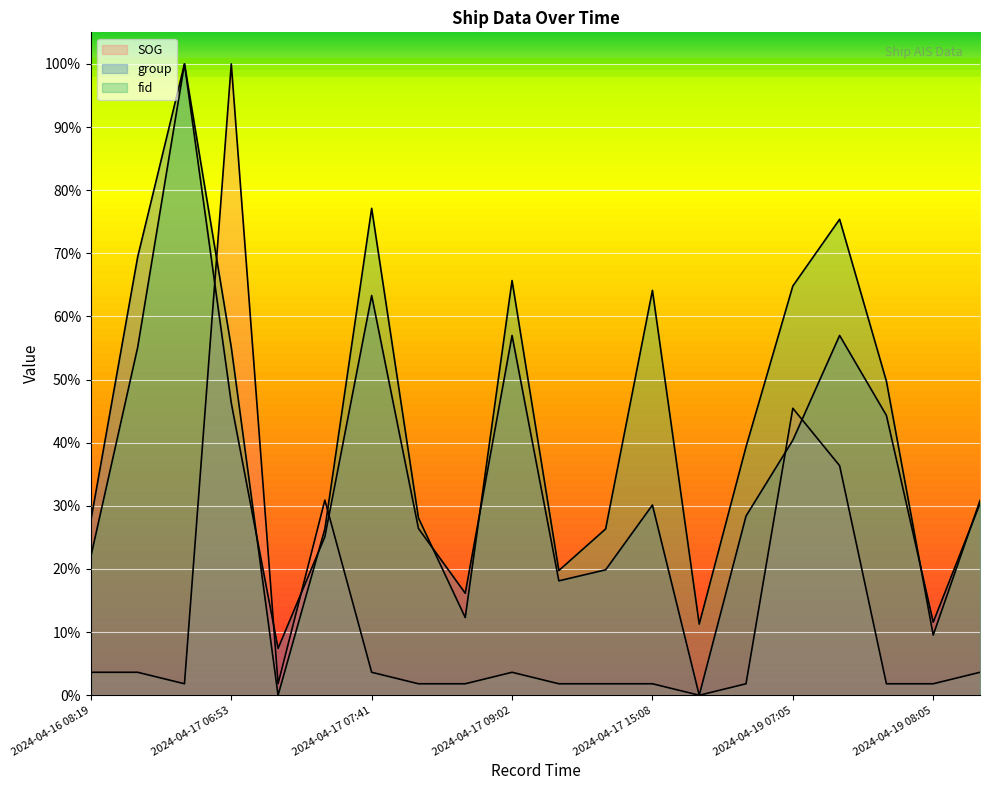

How many data points in SOG are above 1?

19